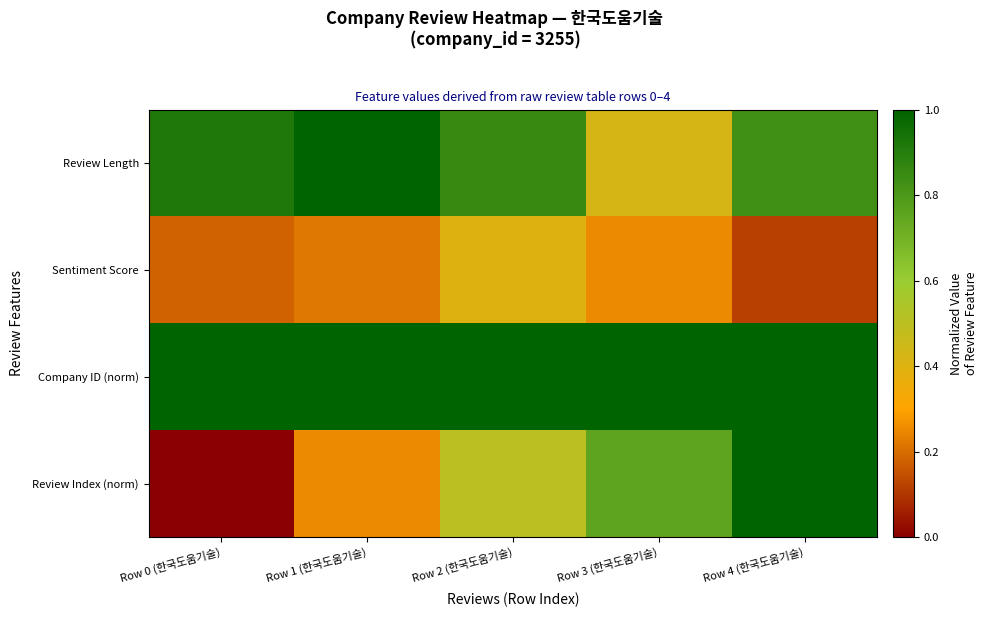

Rank the series by their maximum value, from highest to lowest.

Review Length, Company ID (norm), Review Index (norm), Sentiment Score